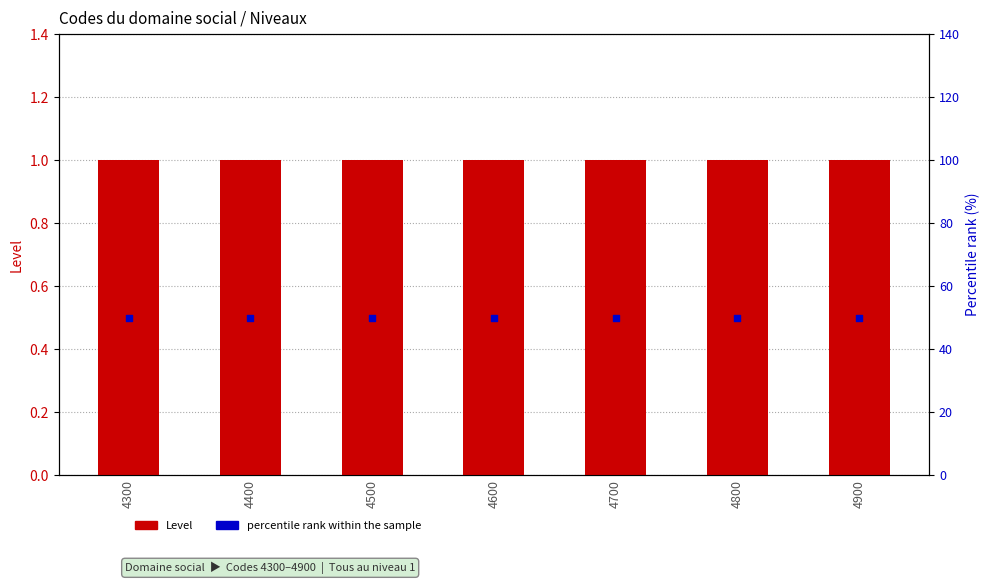

At which category is the sum across all series the highest?

4300